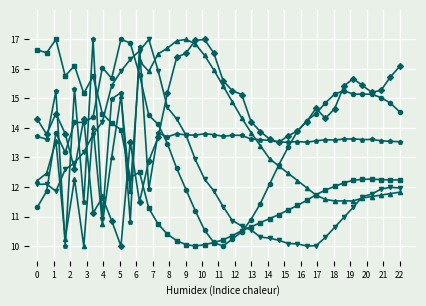

What is the maximum value shown in the chart?

17.0